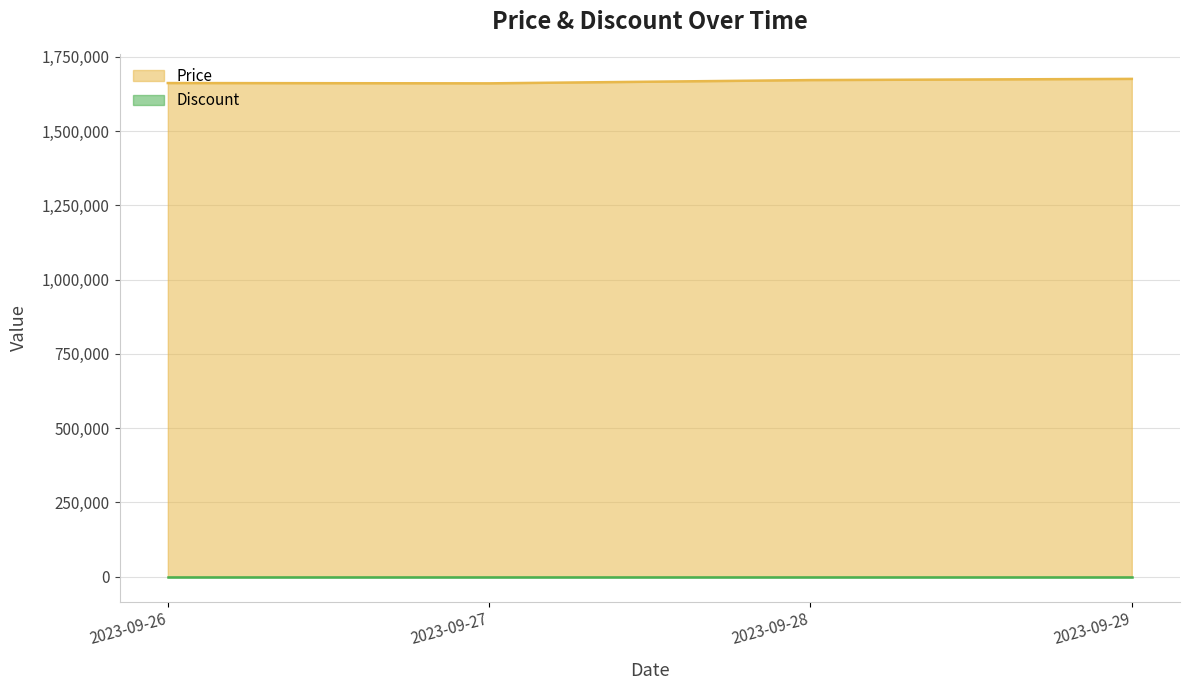

At which label is the value closest to 1668500?

2023-09-28